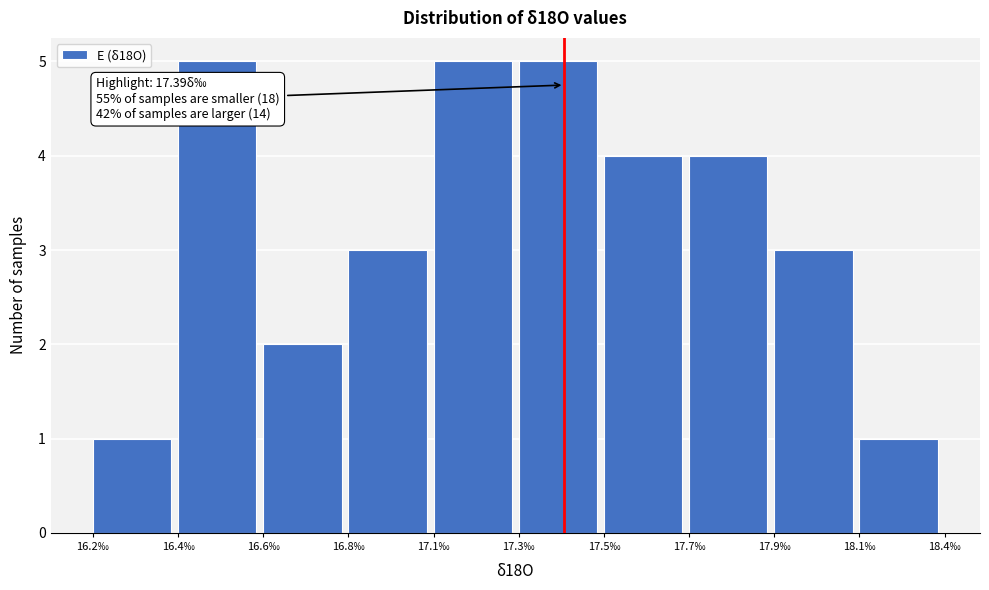

Reading left to right, list all the values displayed in this chart.

16.2‰=1	16.4‰=5	16.6‰=2	16.8‰=3	17.1‰=5	17.3‰=5	17.5‰=4	17.7‰=4	17.9‰=3	18.1‰=1